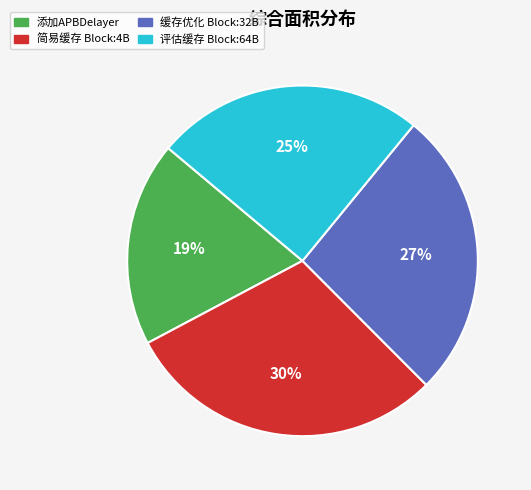

True or false: 添加APBDelayer accounts for 31% of the total.

False